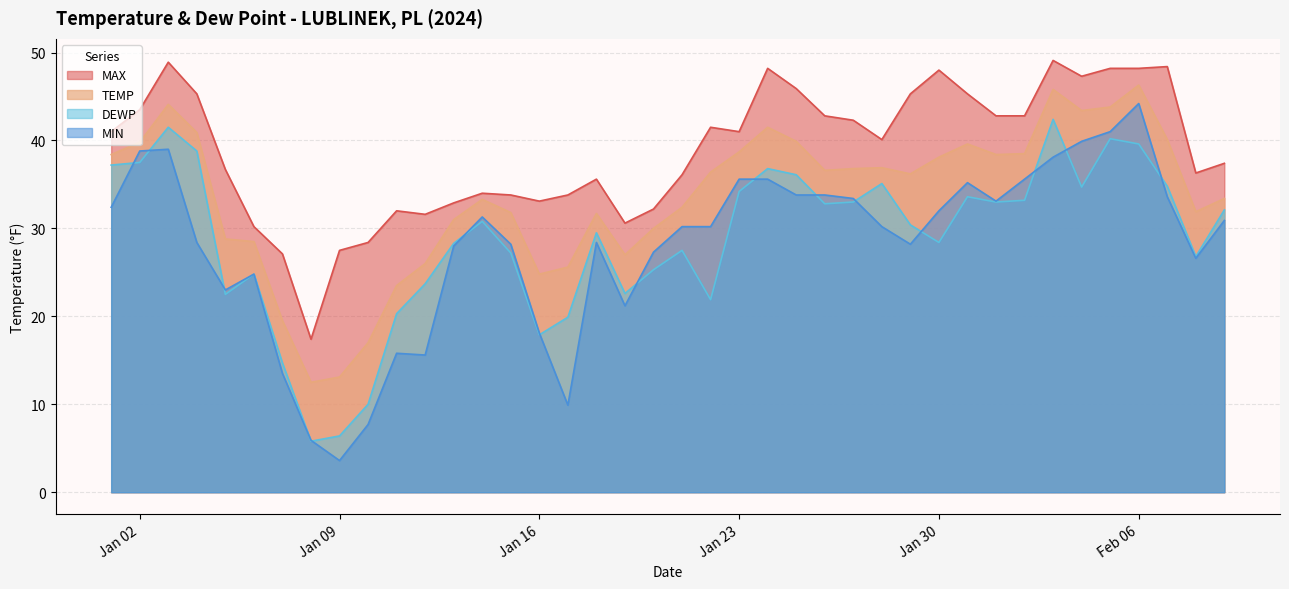

In TEMP, how many points are lower than both neighbors (excluding endpoints)?

8